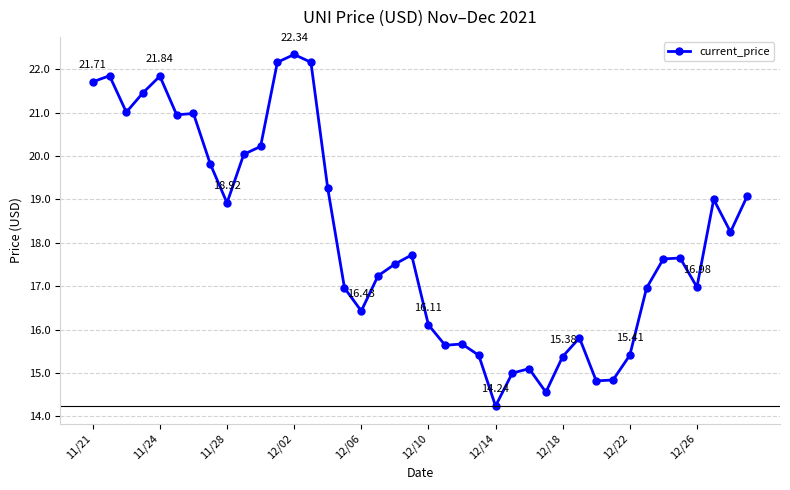

What is the difference between the second highest and minimum values?

7.9